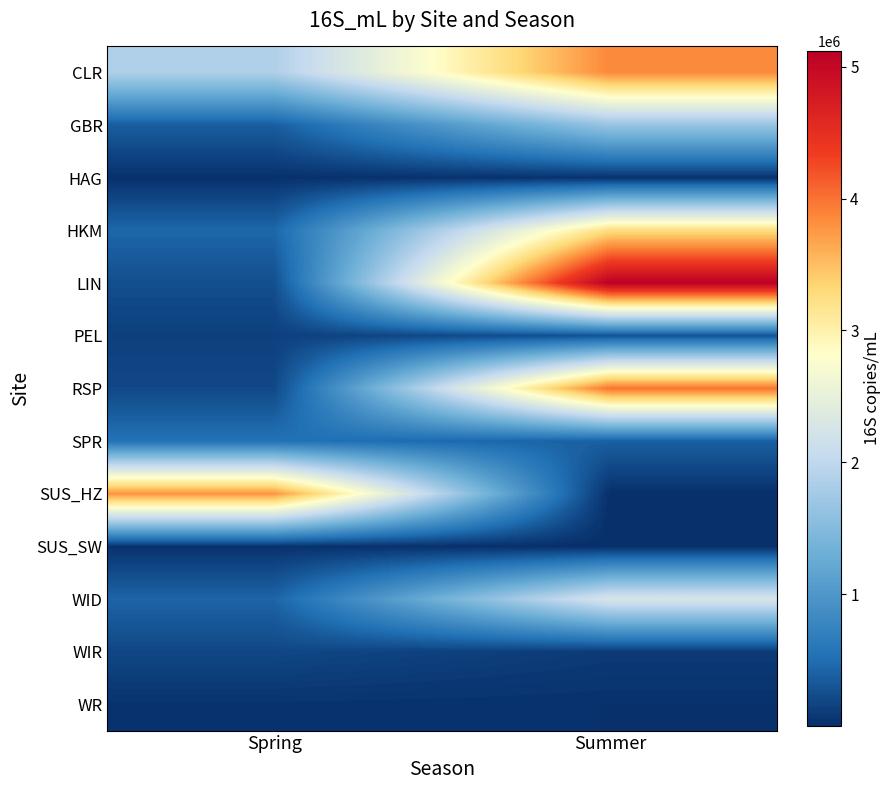

Reading left to right, list all the values displayed in this chart.

CLR: Spring=1870522.9	Summer=3854096.6
GBR: Spring=378526.9	Summer=1666171.2
HAG: Spring=21212.1	Summer=38014.6
HKM: Spring=447845.2	Summer=3262341.5
LIN: Spring=254466.8	Summer=5115752.6
PEL: Spring=139710.1	Summer=285759.3
RSP: Spring=206696.3	Summer=3991044.7
SPR: Spring=547672.2	Summer=392525.6
SUS_HZ: Spring=3776990.7	Summer=15133.4
SUS_SW: Spring=35079.6	Summer=4892.9
WID: Spring=429608.9	Summer=2276389.9
WIR: Spring=198853.1	Summer=98694.2
WR: Spring=37090.1	Summer=24467.9